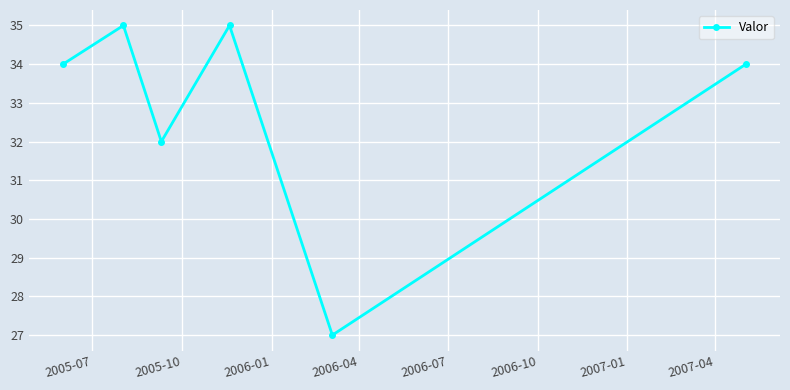

What is the value of the 3rd point from the left?

32